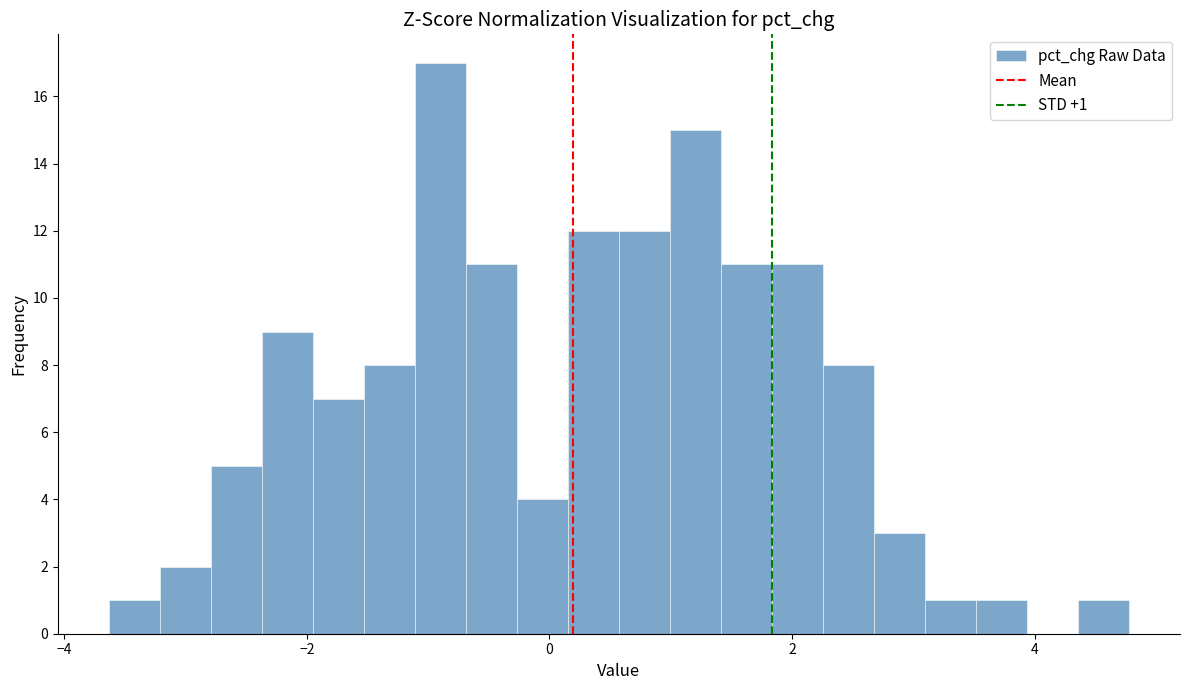

Read against the x-axis, roughly where is the centre of the tallest bar?

-0.8